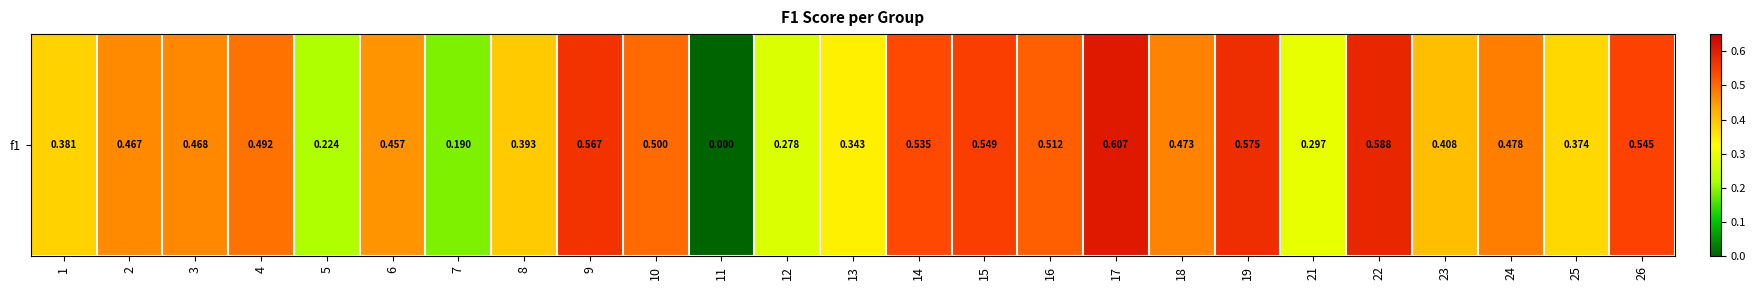

Reading left to right, list all the values displayed in this chart.

0.4	0.5	0.5	0.5	0.2	0.5	0.2	0.4	0.6	0.5	0.0	0.3	0.3	0.5	0.5	0.5	0.6	0.5	0.6	0.3	0.6	0.4	0.5	0.4	0.5